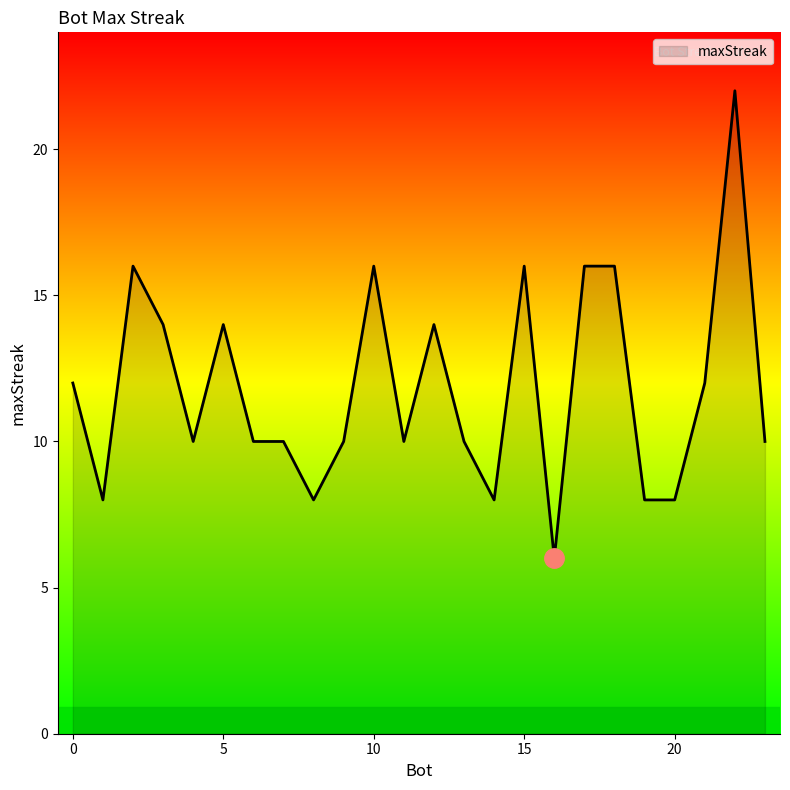

How many series are shown in this chart?

1